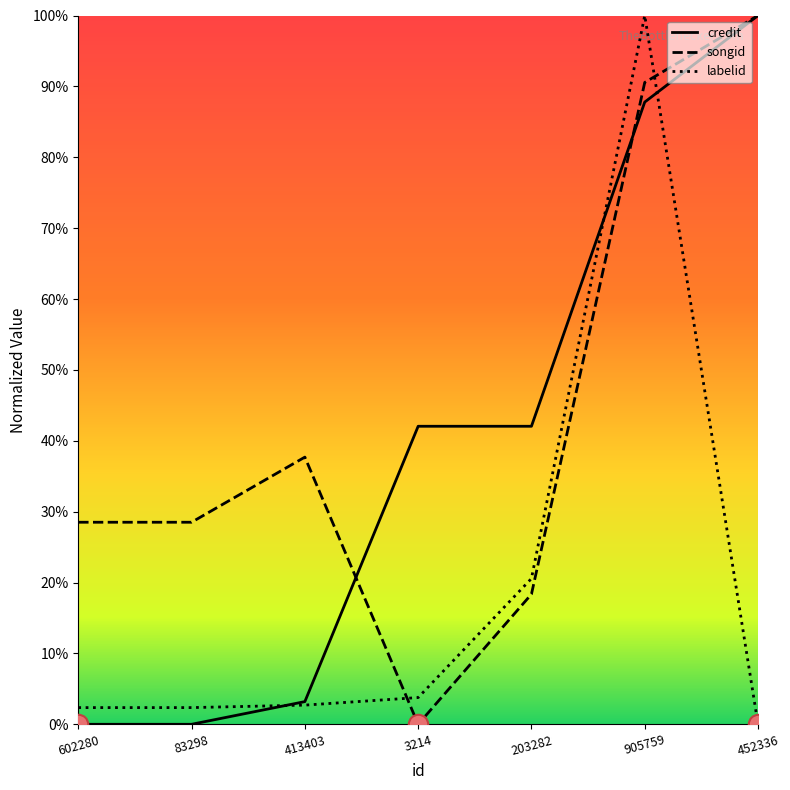

Reading left to right, transcribe all the data shown in this chart.

credit: 602280=0.0	83298=0.0	413403=0.0	3214=0.4	203282=0.4	905759=0.9	452336=1.0
songid: 602280=0.3	83298=0.3	413403=0.4	3214=0.0	203282=0.2	905759=0.9	452336=1.0
labelid: 602280=0.0	83298=0.0	413403=0.0	3214=0.0	203282=0.2	905759=1.0	452336=0.0